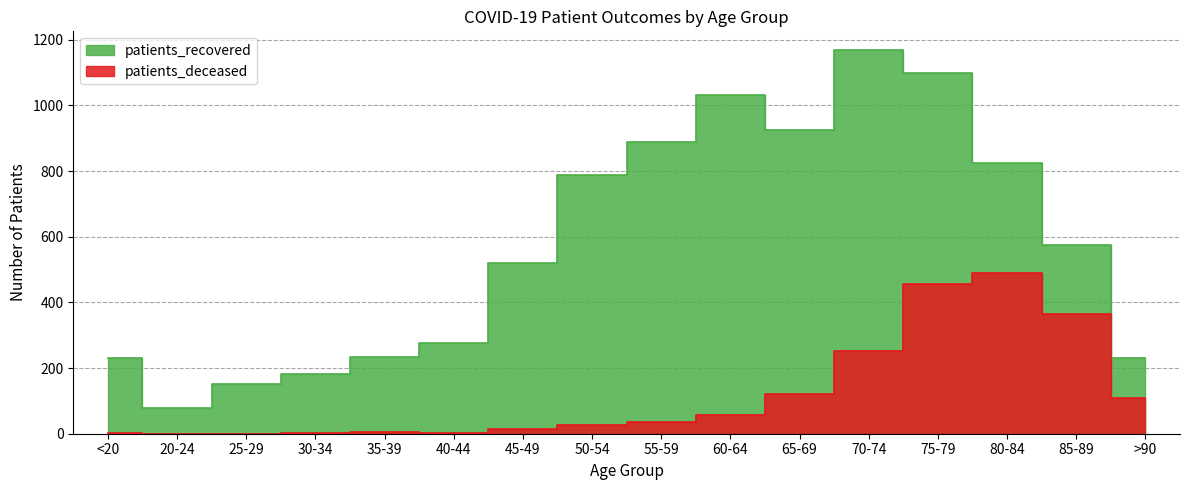

At which label is patients_recovered closest to 622?

85-89